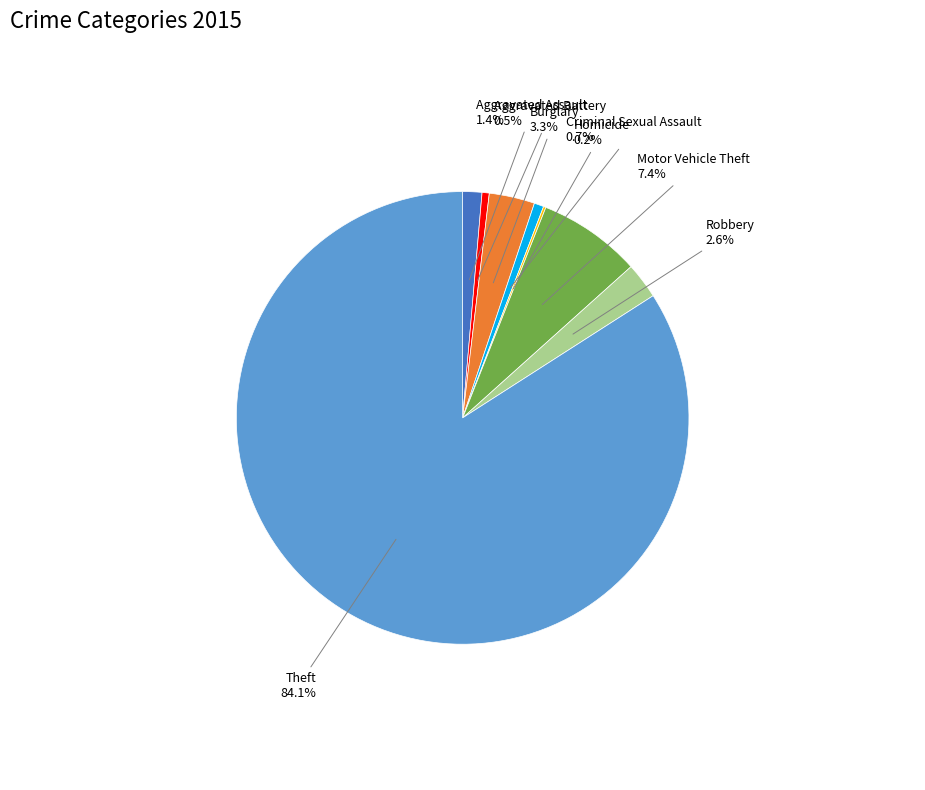

Does Motor Vehicle Theft account for over 50% of the chart?

No